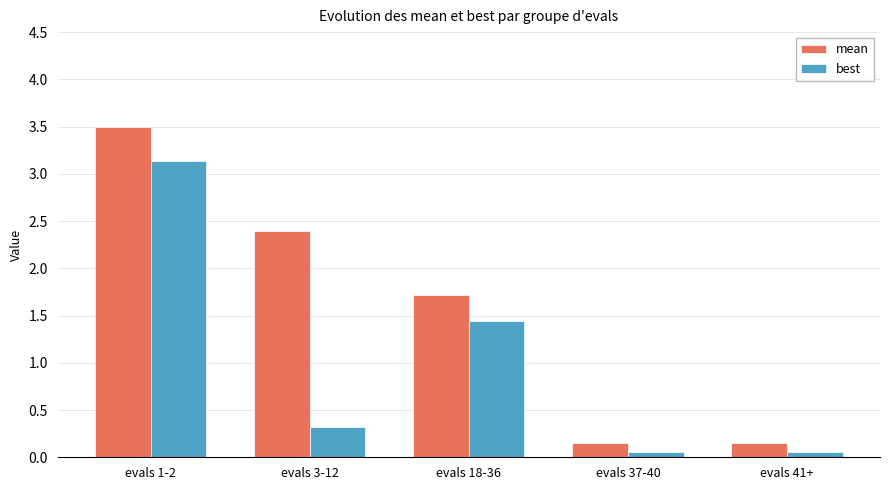

Is it true that best equals 0.8 at evals 18-36?

False